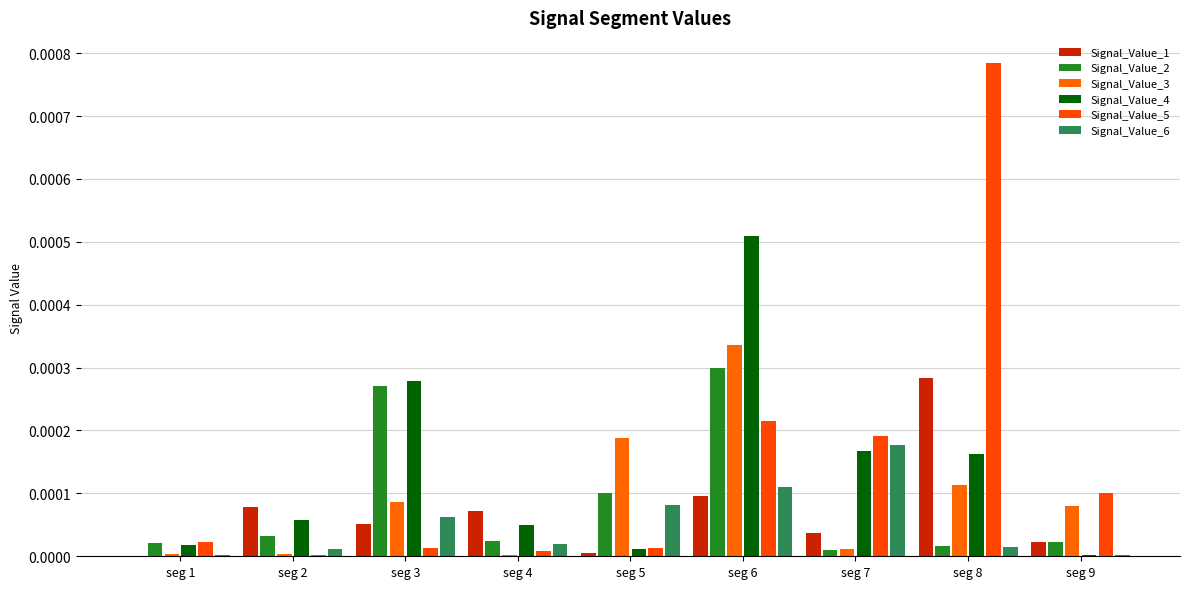

How many groups of bars are there?

9